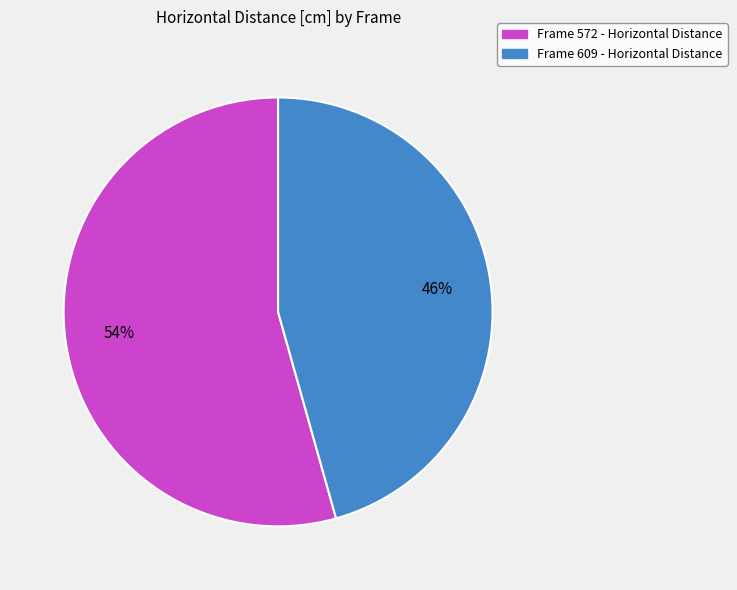

To the nearest percent, what is the average slice percentage?

50%